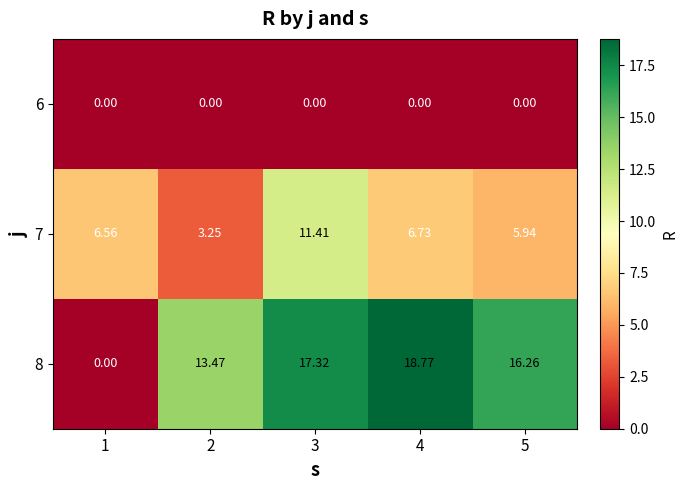

Is the value of 8 at 3 greater than the value of 7 at 1?

Yes